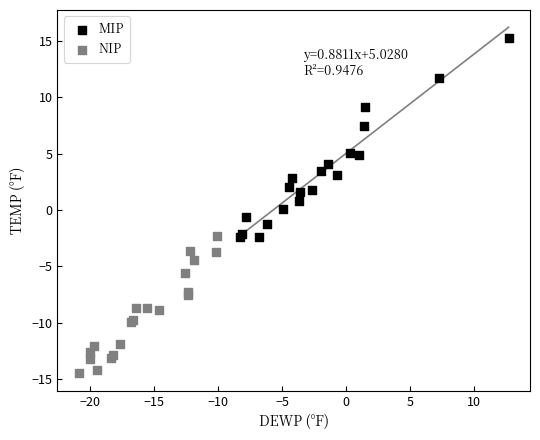

Which series has the widest spread of Y values?

MIP